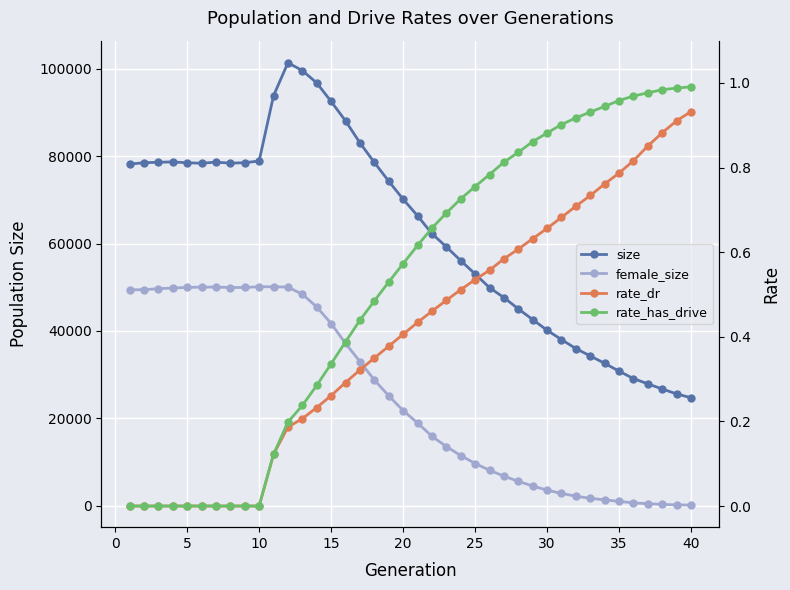

Reading right to left, list all the values displayed in this chart.

size: 24712.0	25591.0	26712.0	27893.0	29093.0	30796.0	32585.0	34278.0	35963.0	38018.0	40157.0	42593.0	45050.0	47640.0	49905.0	53039.0	56091.0	59247.0	62275.0	66362.0	70149.0	74262.0	78566.0	83038.0	88071.0	92504.0	96753.0	99586.0	101359.0	93807.0	78880.0	78499.0	78389.0	78629.0	78372.0	78481.0	78677.0	78599.0	78486.0	78177.0
female_size: 163.0	203.0	316.0	468.0	662.0	996.0	1354.0	1701.0	2190.0	2824.0	3568.0	4521.0	5598.0	6780.0	8138.0	9668.0	11499.0	13554.0	15907.0	18956.0	21783.0	25159.0	28787.0	32998.0	37151.0	41693.0	45501.0	48408.0	50038.0	50097.0	50120.0	49945.0	49941.0	50037.0	50039.0	49953.0	49832.0	49663.0	49451.0	49396.0
rate_dr: 0.9	0.9	0.9	0.9	0.8	0.8	0.8	0.7	0.7	0.7	0.7	0.6	0.6	0.6	0.6	0.5	0.5	0.5	0.5	0.4	0.4	0.4	0.3	0.3	0.3	0.3	0.2	0.2	0.2	0.1	0.0	0.0	0.0	0.0	0.0	0.0	0.0	0.0	0.0	0.0
rate_has_drive: 1.0	1.0	1.0	1.0	1.0	1.0	0.9	0.9	0.9	0.9	0.9	0.9	0.8	0.8	0.8	0.8	0.7	0.7	0.7	0.6	0.6	0.5	0.5	0.4	0.4	0.3	0.3	0.2	0.2	0.1	0.0	0.0	0.0	0.0	0.0	0.0	0.0	0.0	0.0	0.0